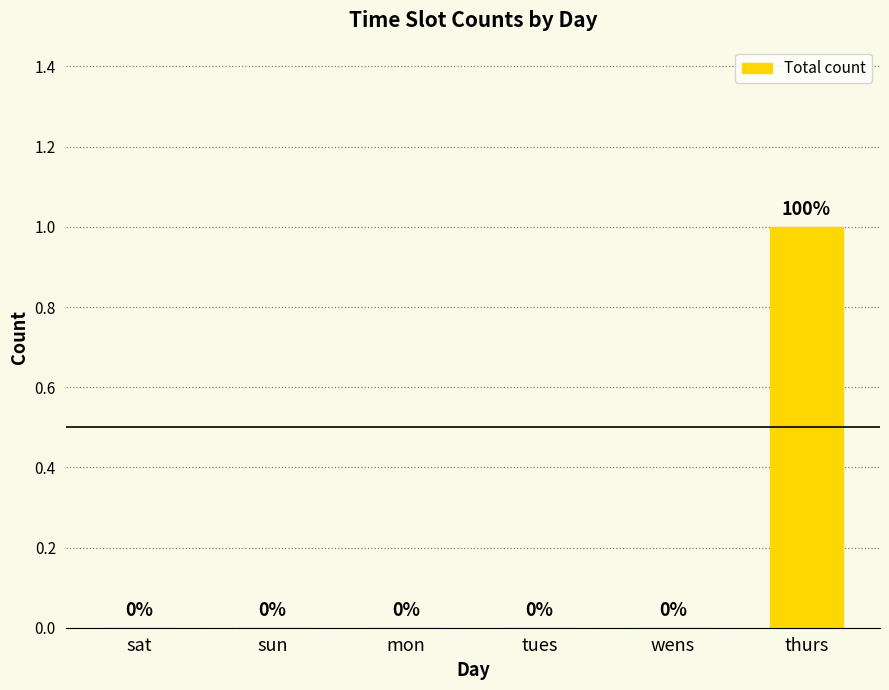

The chart shows a value of 1 at thurs. True or false?

True